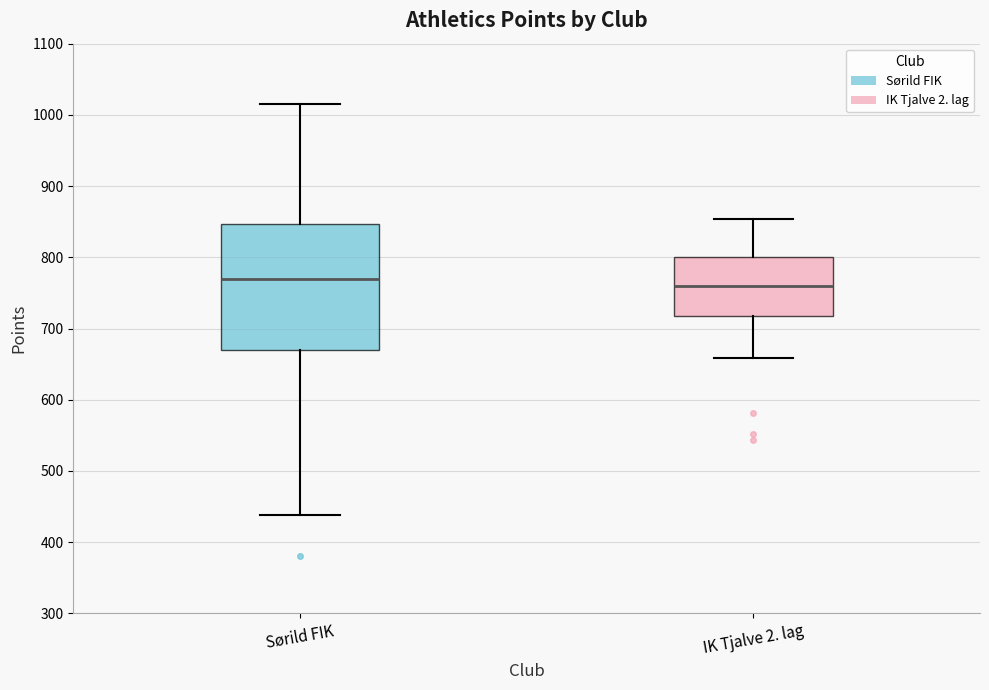

Which box's median line is the lowest?

IK Tjalve 2. lag